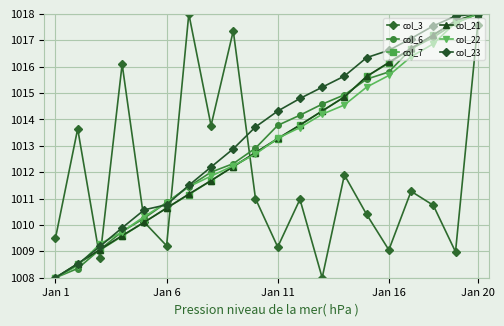

How many values in the col_7 series are below 1013?

10